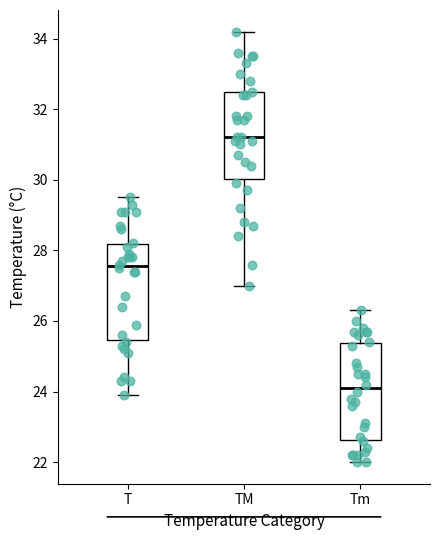

Reading left to right, transcribe this box plot: for each box, give where its median line is, the range the box spans, and where its two whiskers end, as read against the y-axis. The values are not printed on the chart, so give them approximately, as read against the axis.

T: median 27.6, box 25.4 to 28.2, whiskers 24.0 to 29.6
TM: median 31.2, box 30.0 to 32.4, whiskers 27.0 to 34.2
Tm: median 24.2, box 22.6 to 25.4, whiskers 22.0 to 26.4